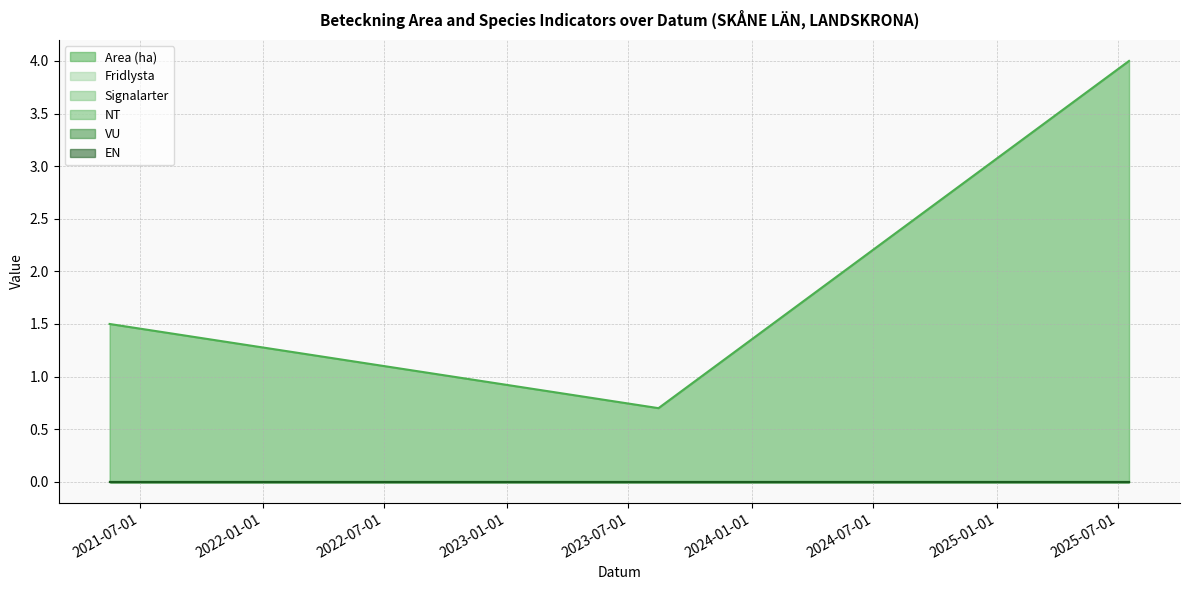

What position from the left is 2025-07-18?

3